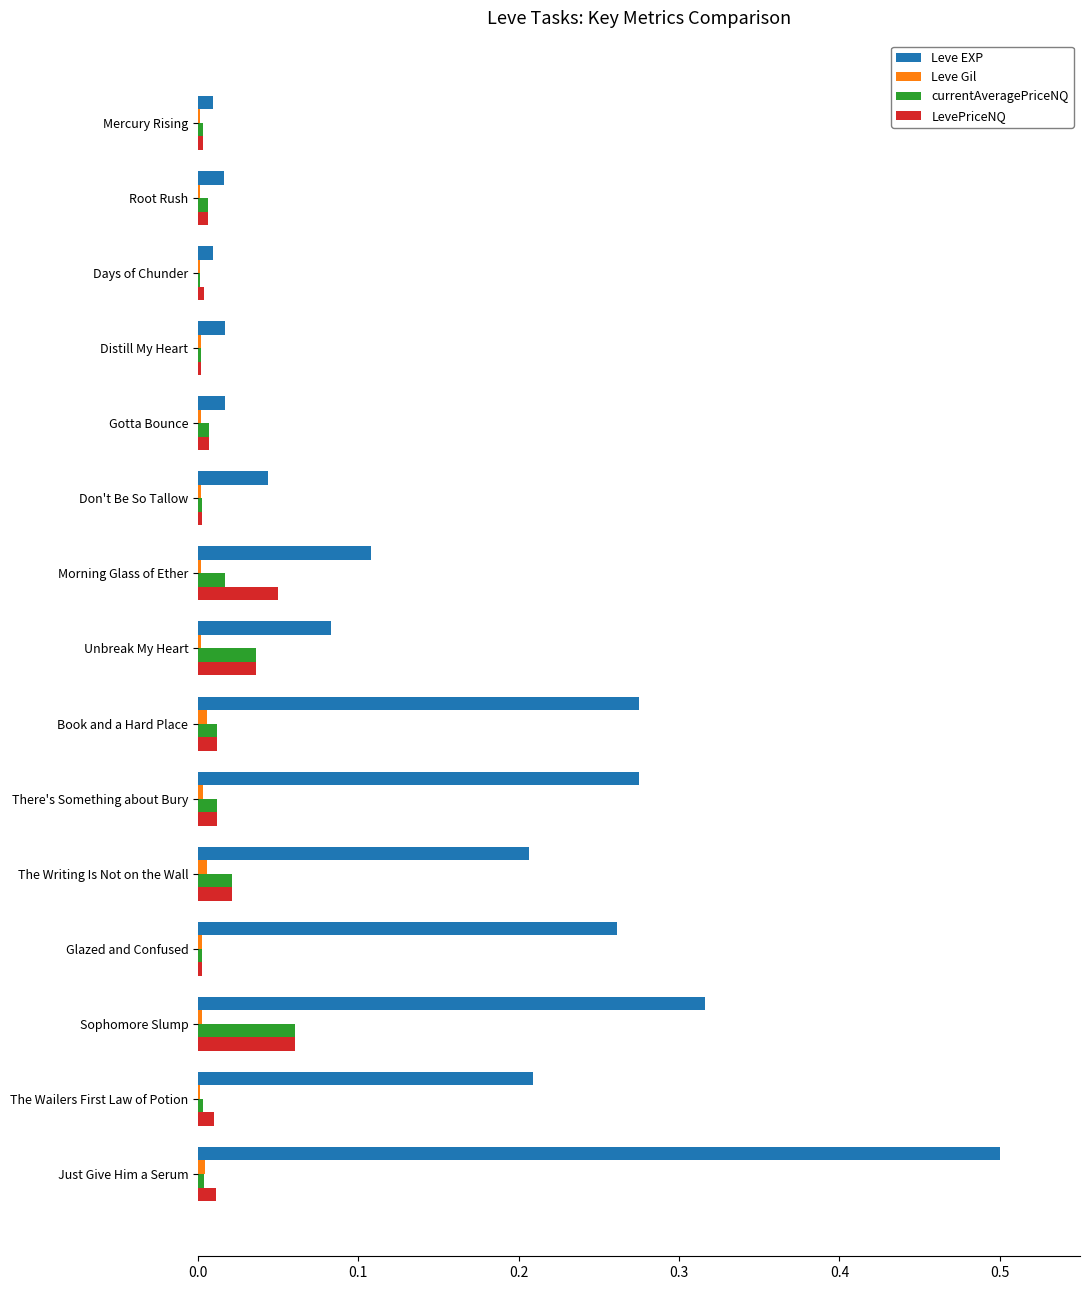

Which series has the widest spread of values?

Leve EXP